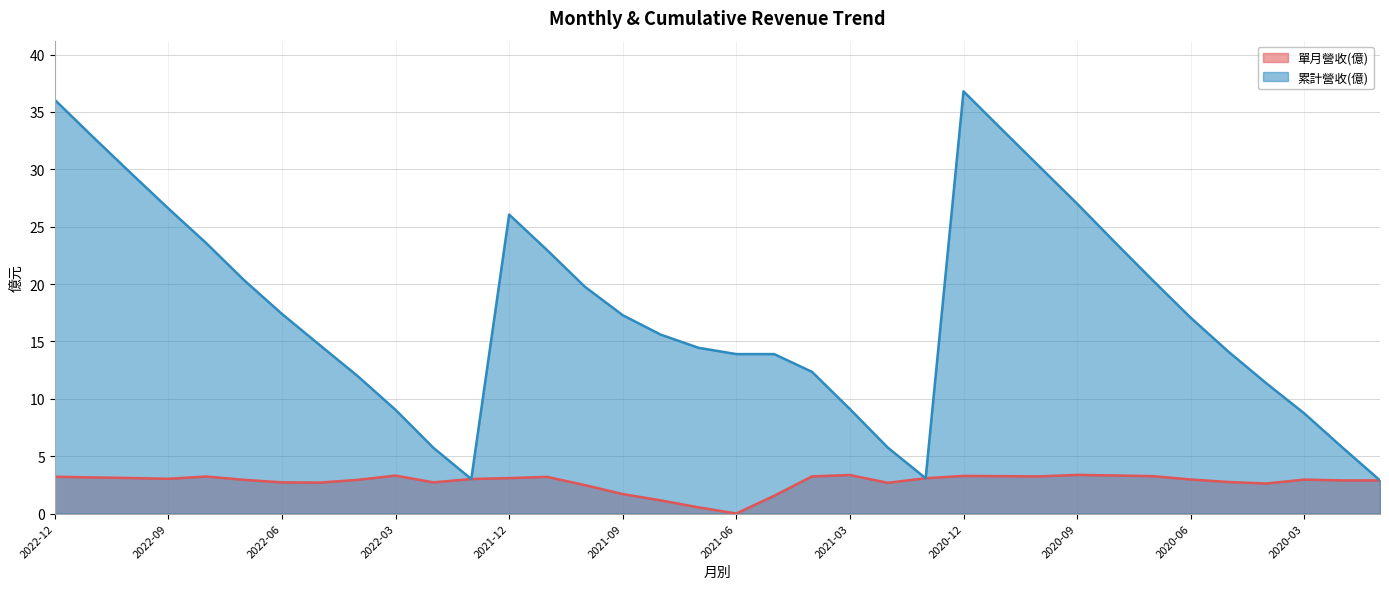

True or false: 單月營收(億) and 累計營收(億) cross at least once.

False